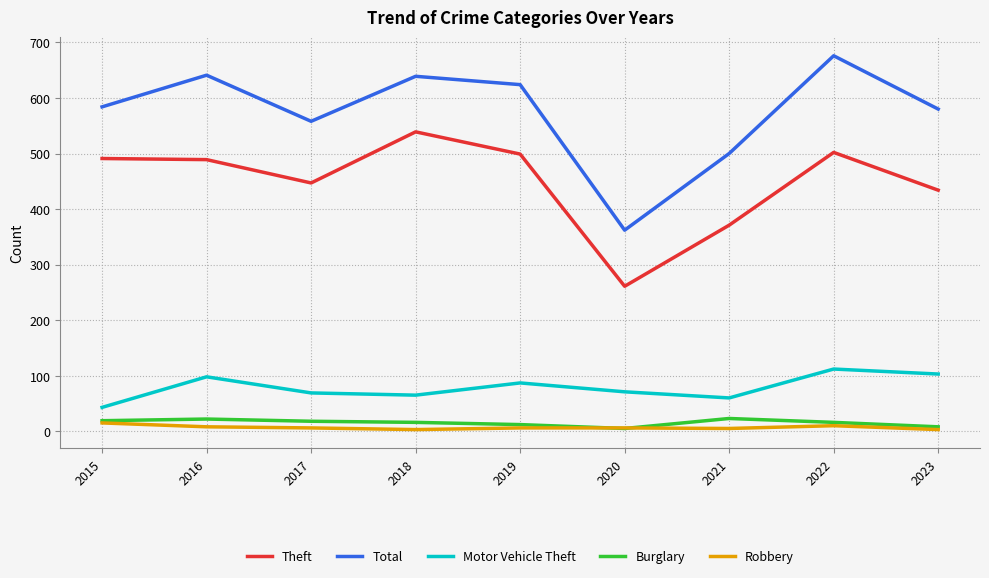

Which series changed the most between 2019 and 2020?

Total